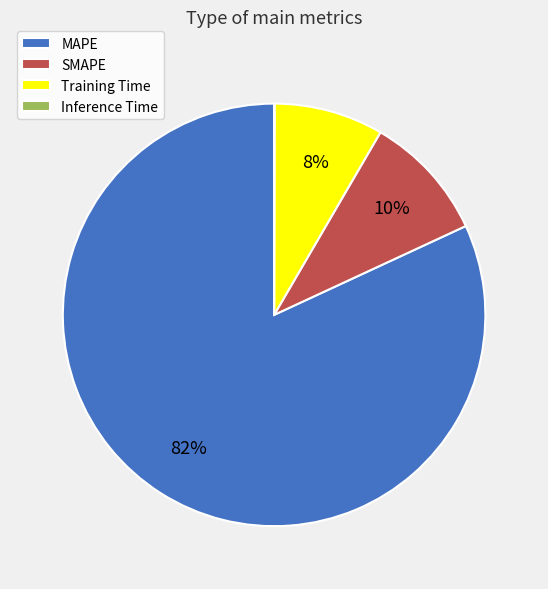

Do MAPE and SMAPE together represent more than half of the pie?

Yes